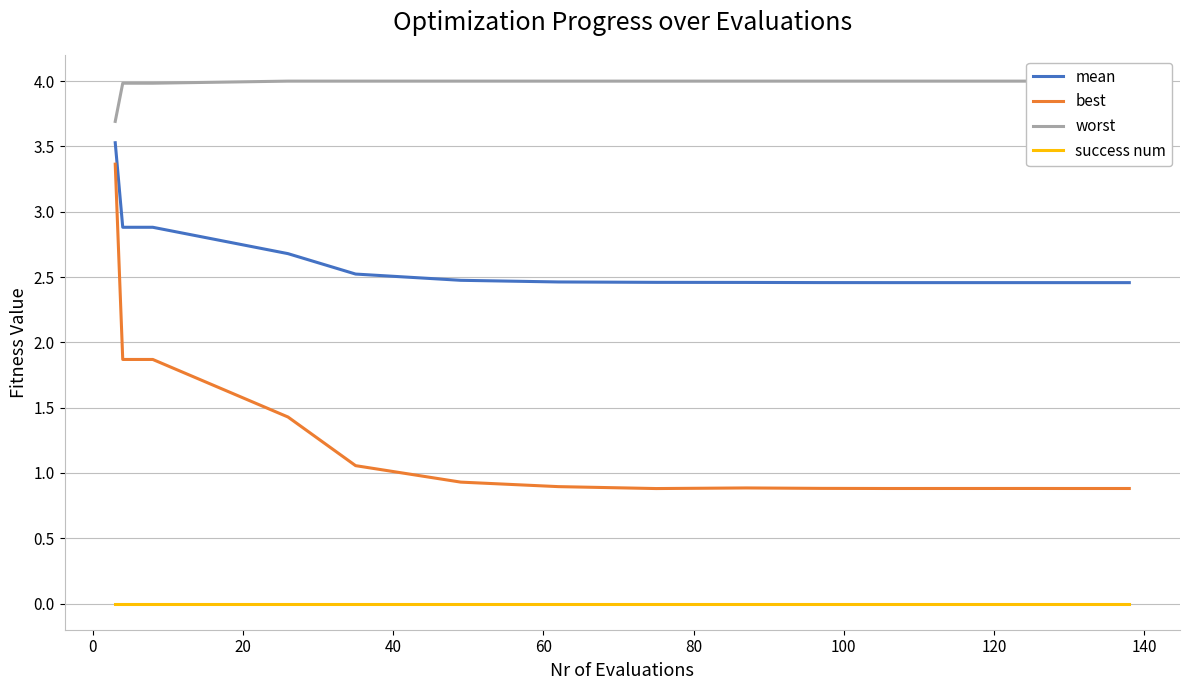

True or false: best and success num intersect in this chart.

False